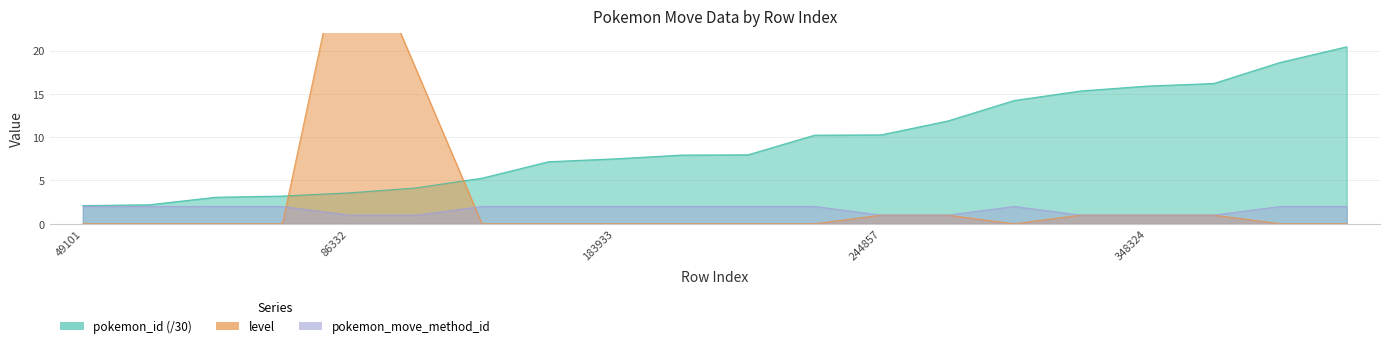

What is the approximate value of level at 86332?

36.0